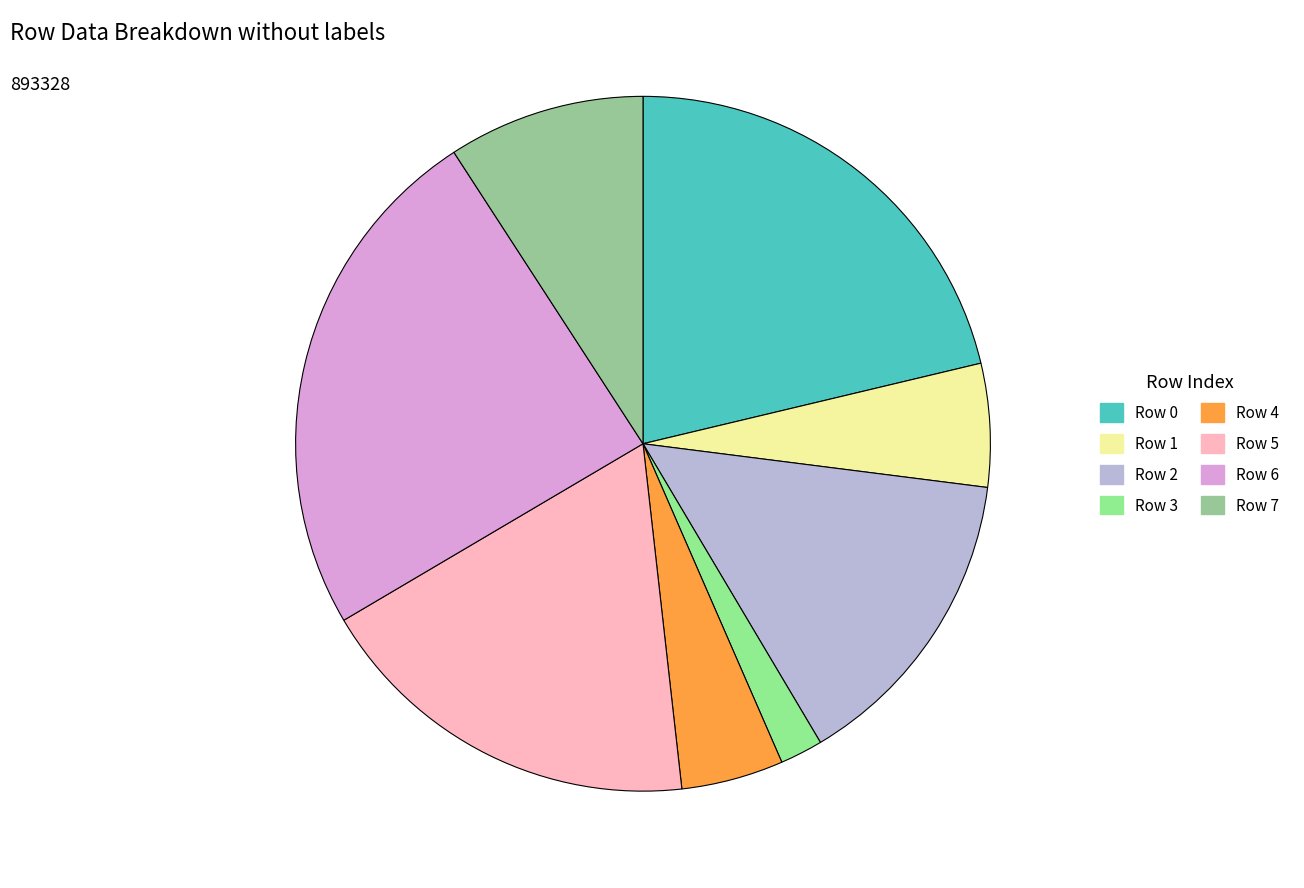

Is there any slice that represents more than half of the pie?

No